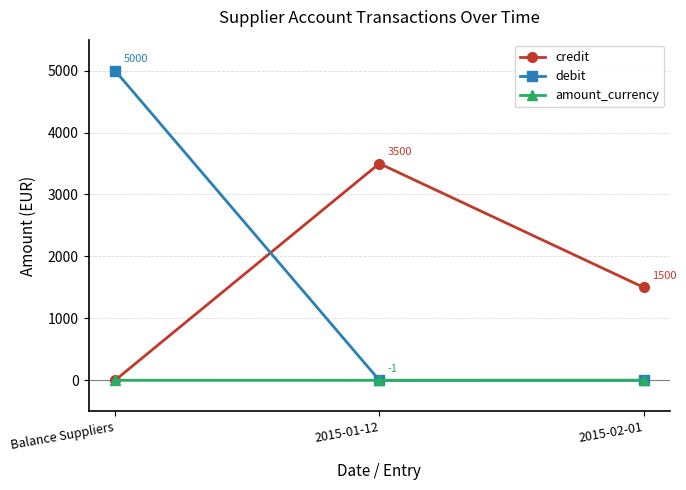

Which series changed the most between Balance Suppliers and 2015-01-12?

debit